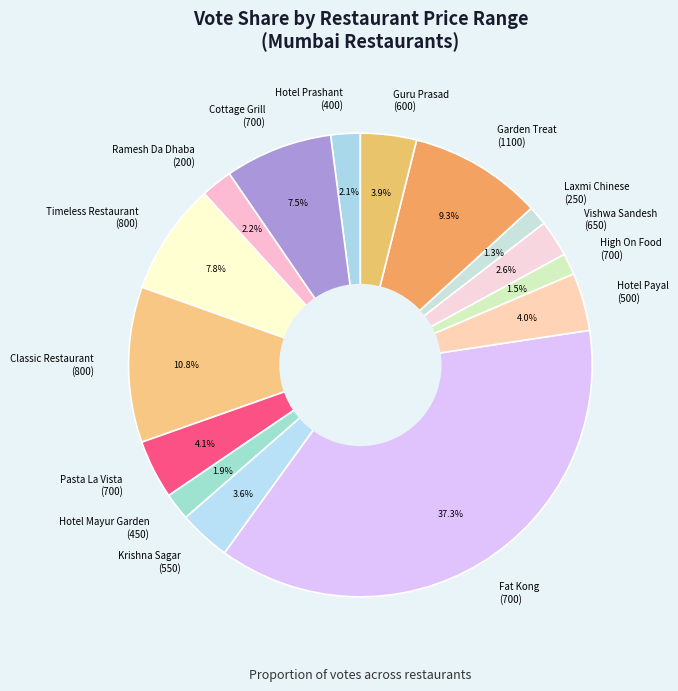

What is the total percentage of Classic Restaurant (800) and Ramesh Da Dhaba (200)?

13.0%